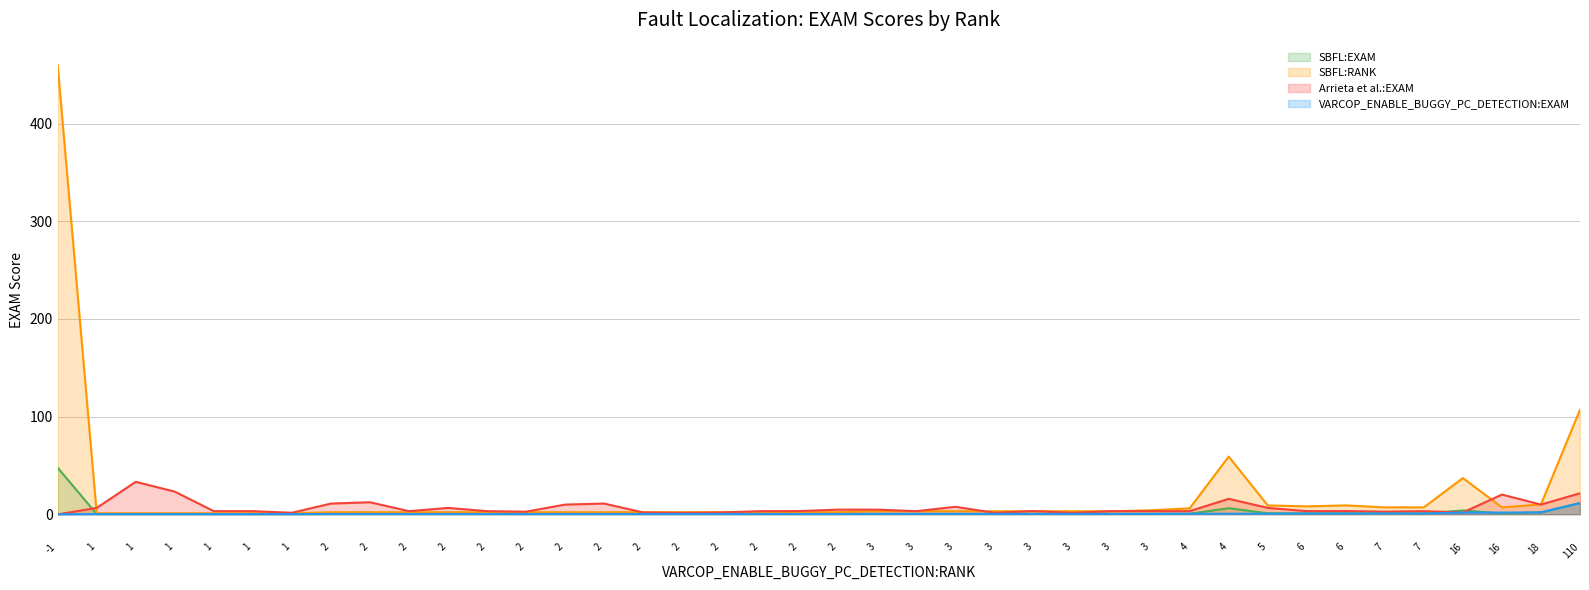

True or false: SBFL:RANK and VARCOP_ENABLE_BUGGY_PC_DETECTION:EXAM cross at least once.

False